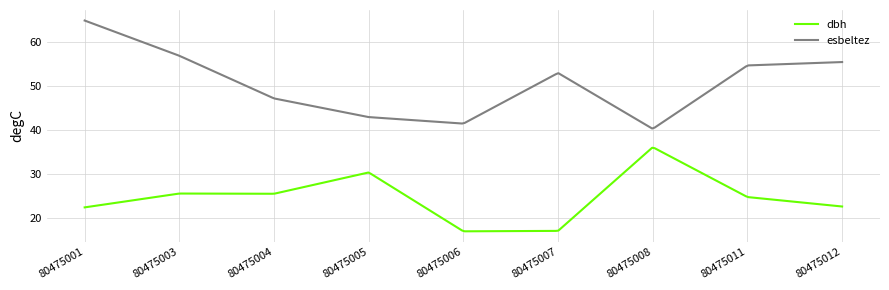

Which series has the largest total across all categories?

esbeltez